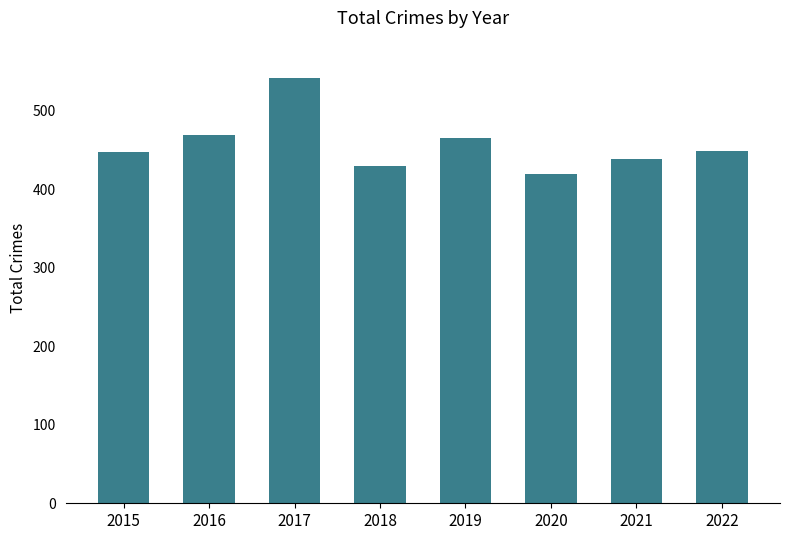

Read the value at 2017.

542